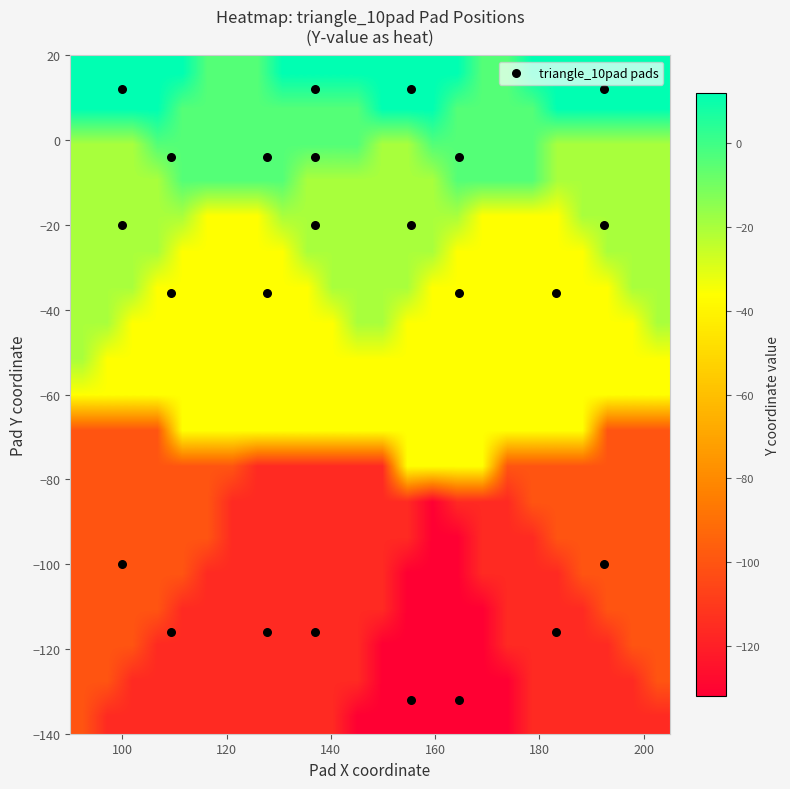

How many categories are shown in the chart?

24